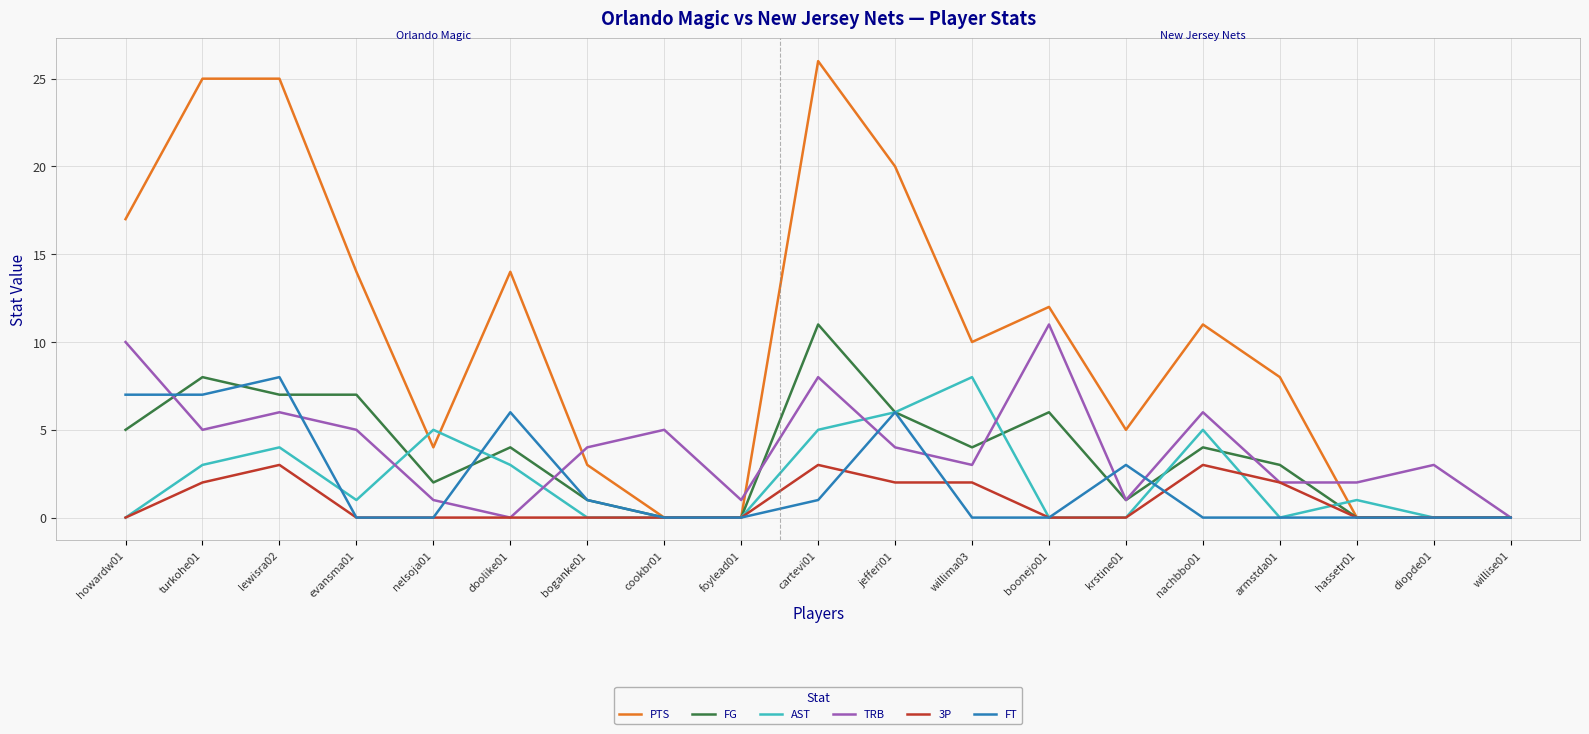

True or false: FT has a value of 0 at armstda01.

True